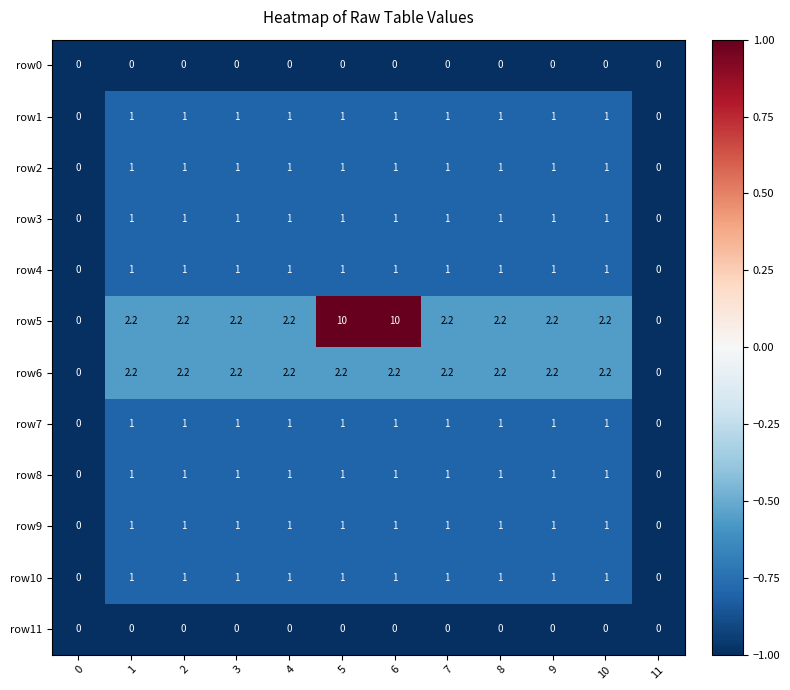

What is the total value across all series at 8?

12.4